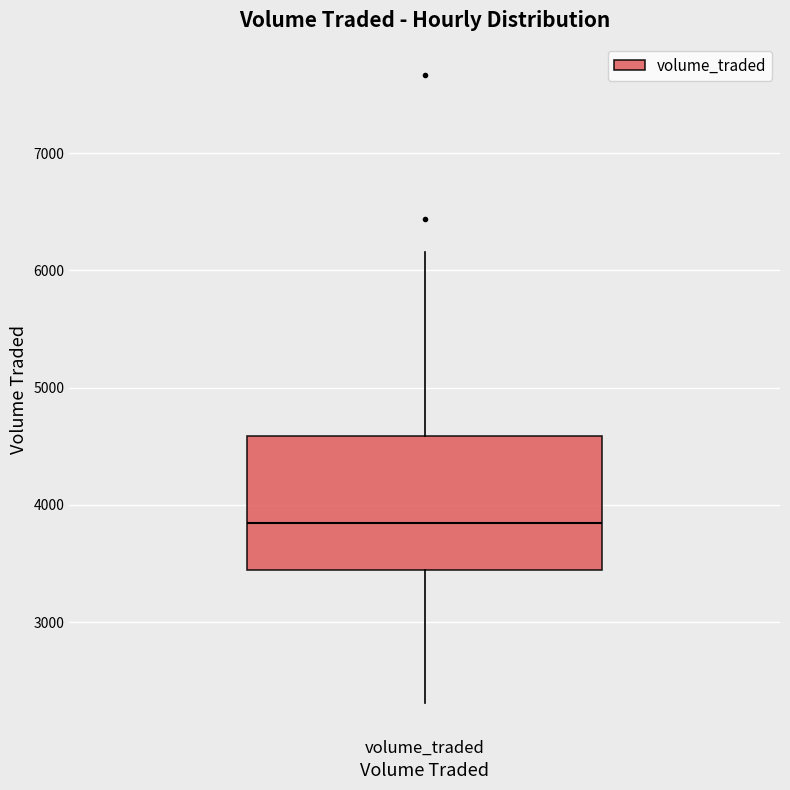

Where is the lower edge of the box for volume_traded on the y-axis? The values are not printed on the chart, so give them approximately, as read against the axis.

3400